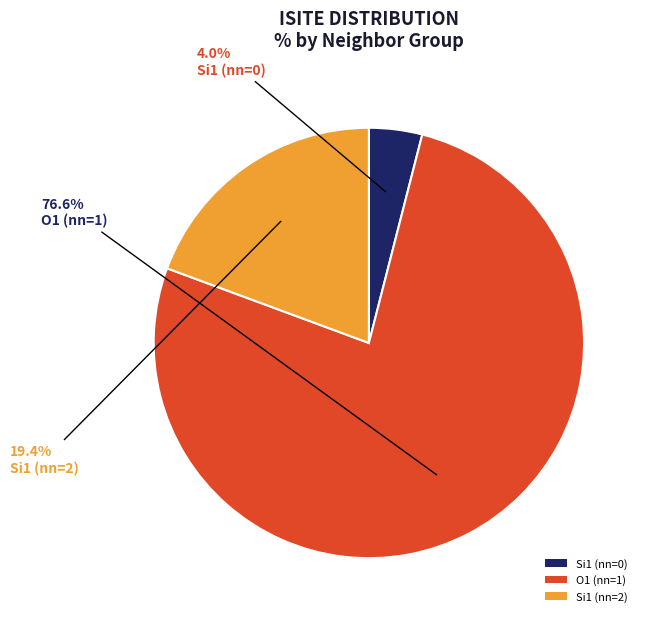

Count the number of slices in the pie.

3